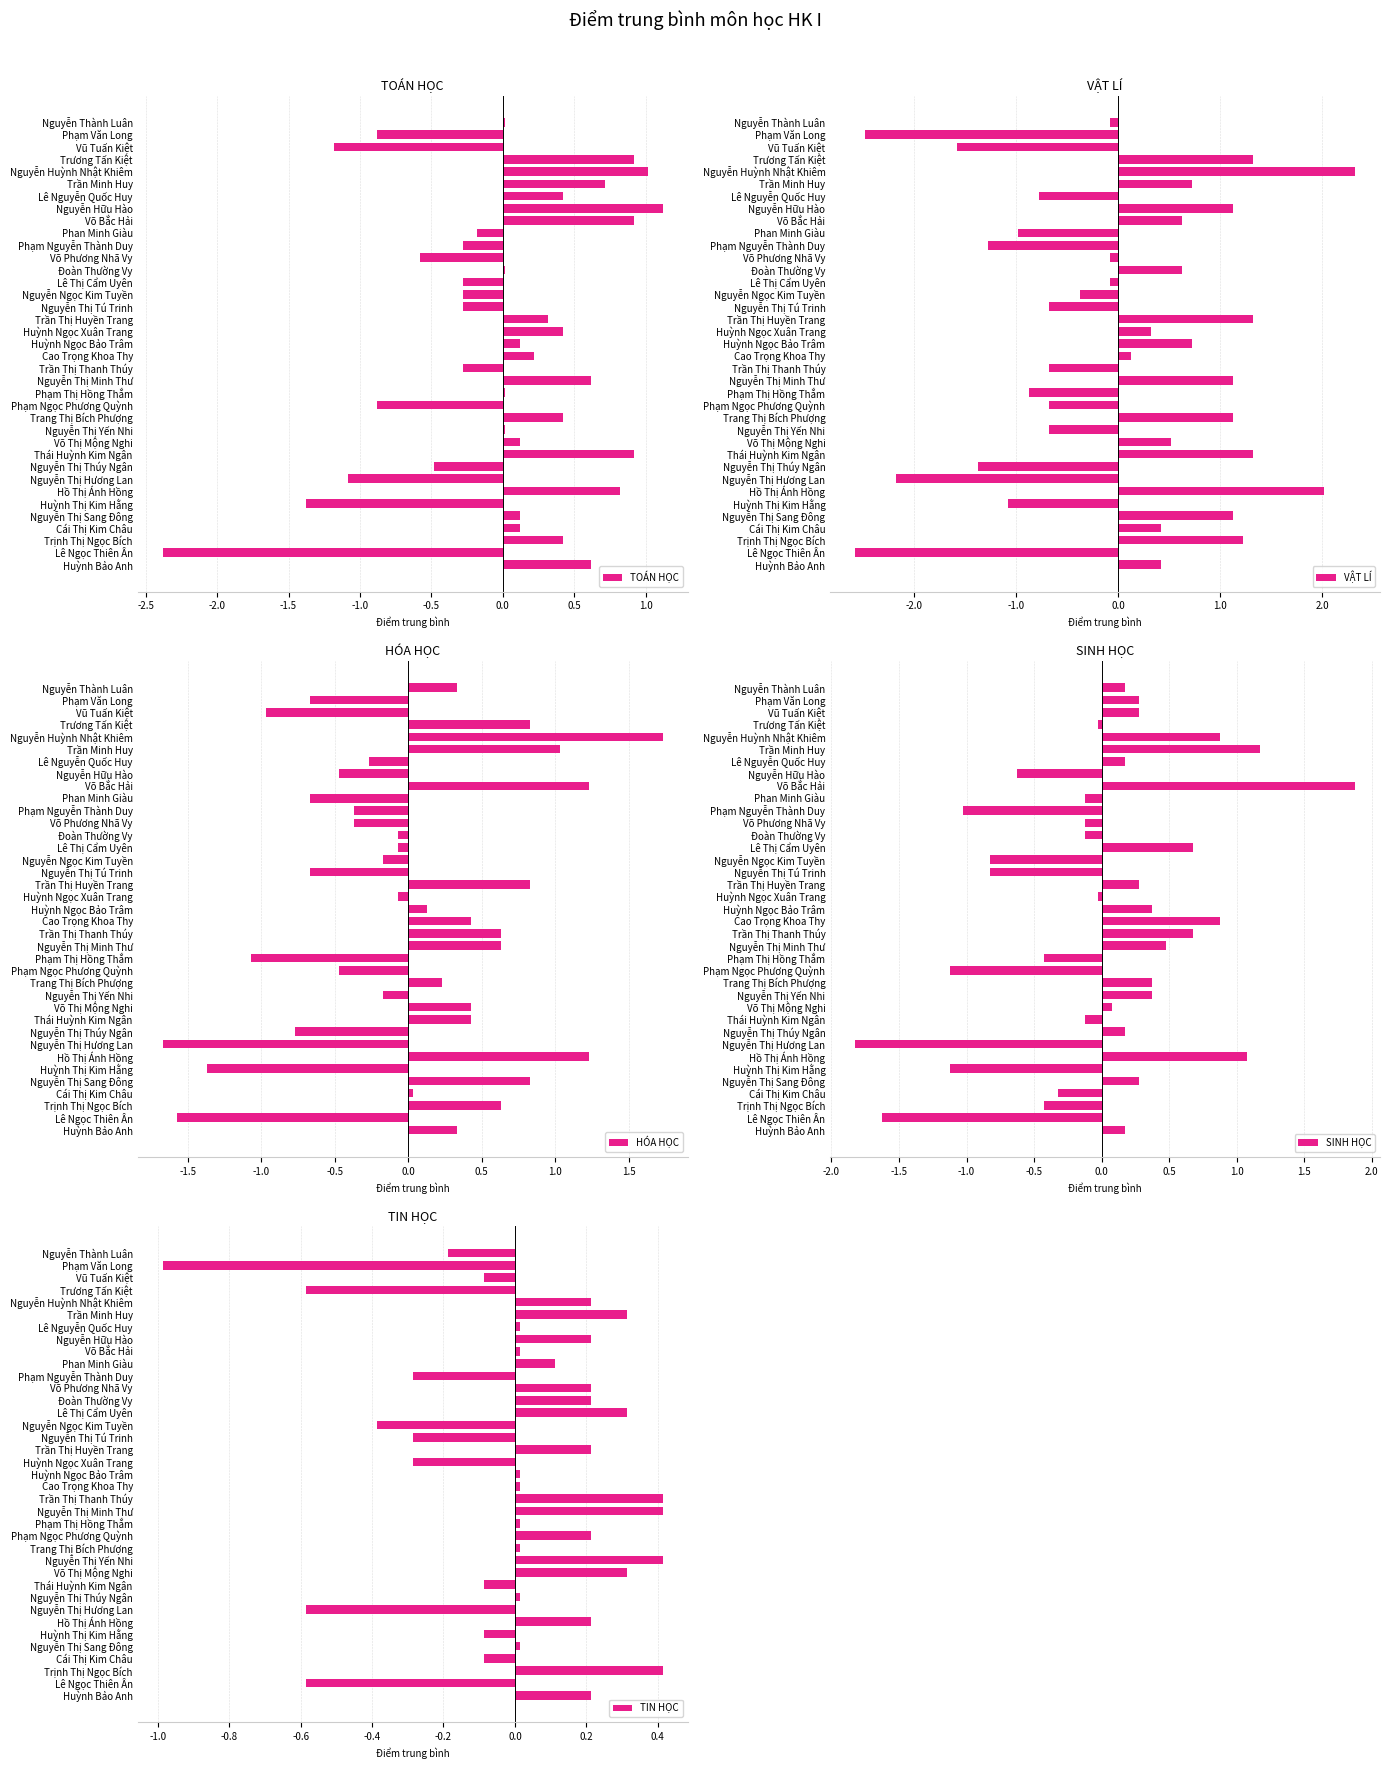

Is it true that VẬT LÍ equals -0.7 at Trần Thị Thanh Thúy?

True